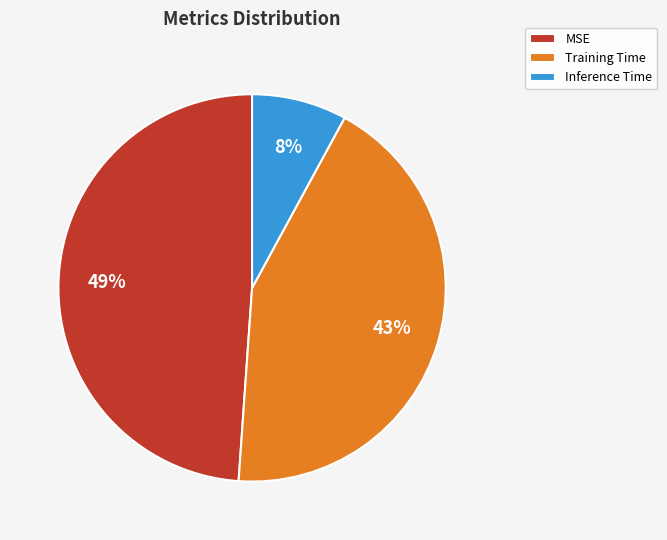

Is the sum of MSE and Inference Time greater than half?

Yes